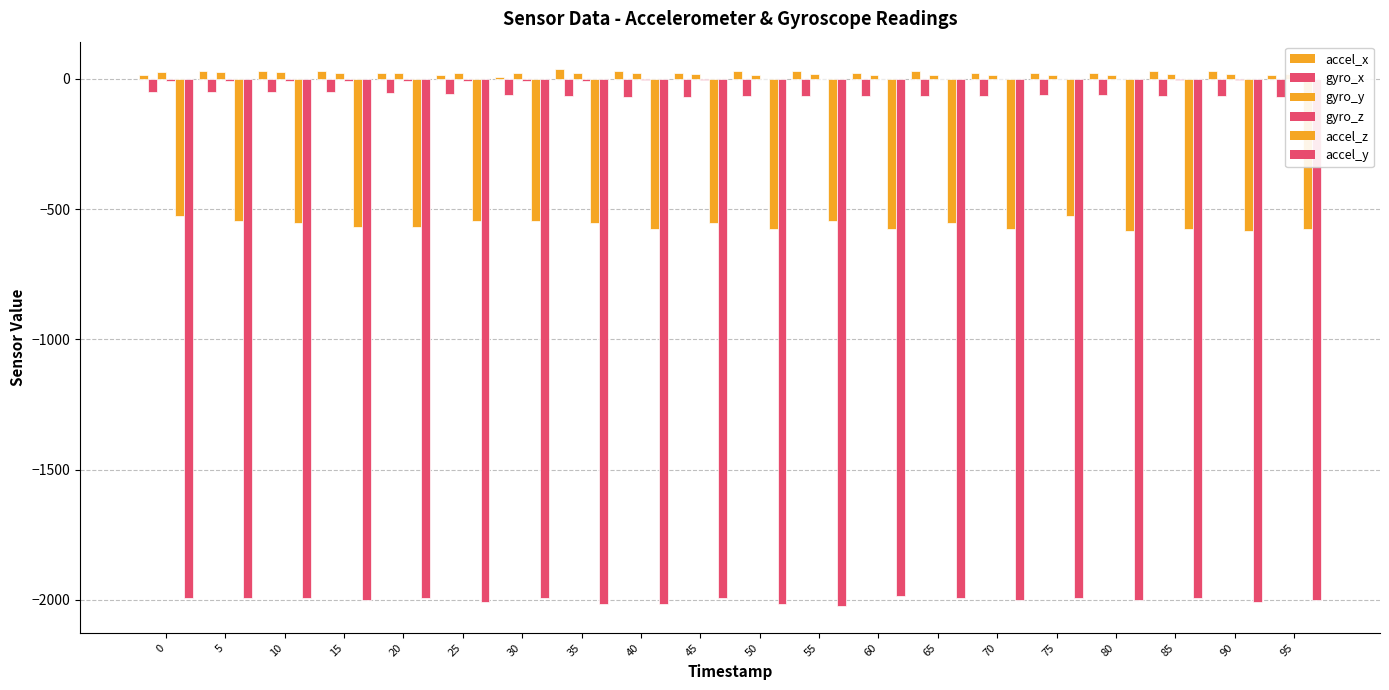

Does the chart contain stacked bars?

No